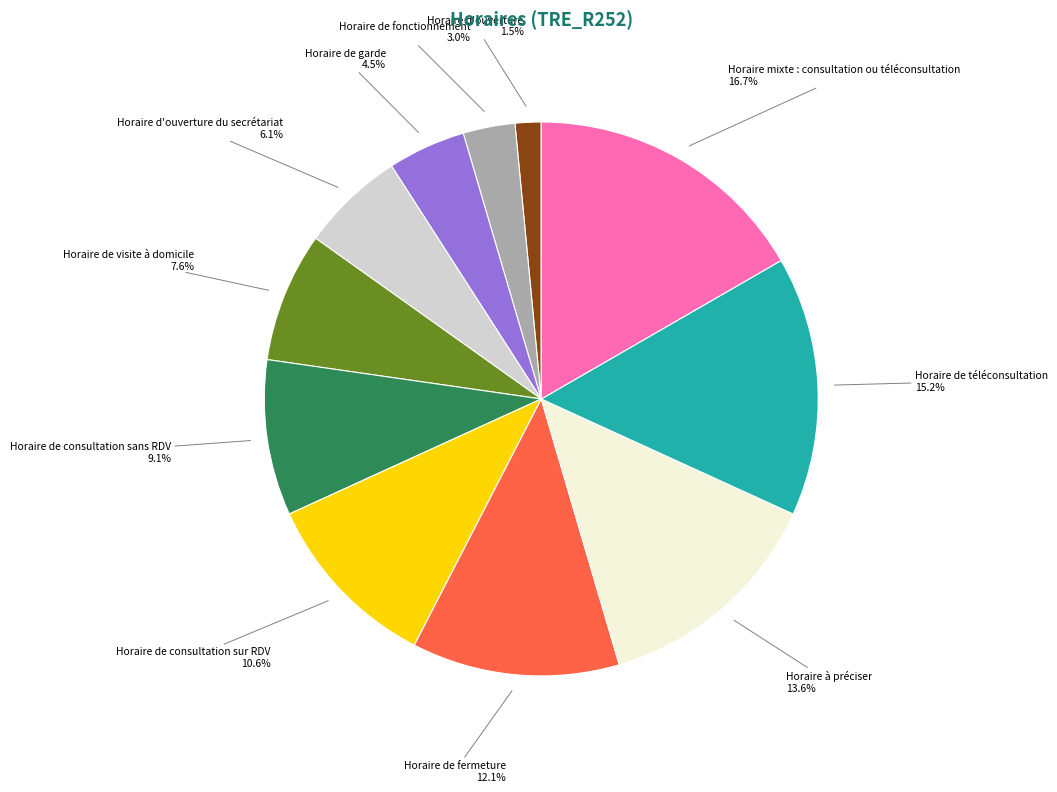

To the nearest percent, what is the average slice percentage?

9%